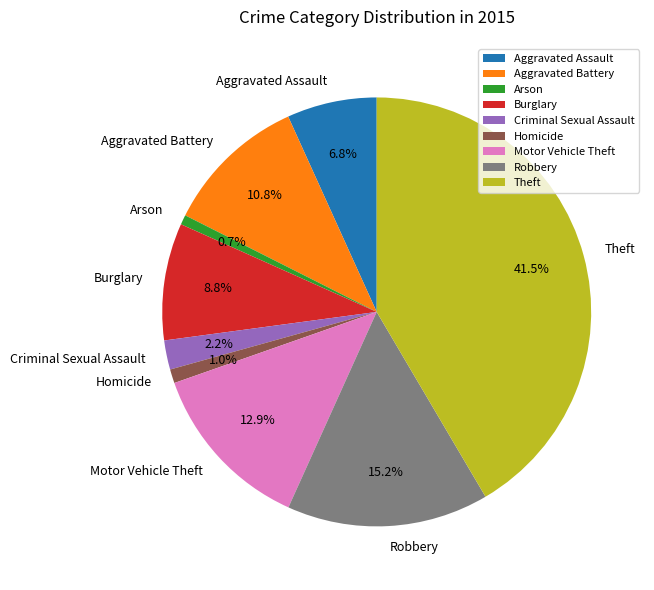

Does Theft represent more than half of the total?

No